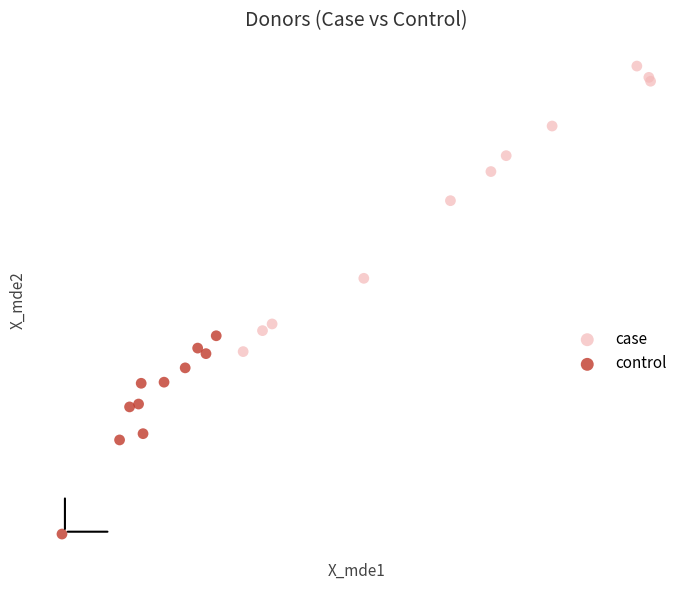

Which series reaches the maximum Y coordinate?

case